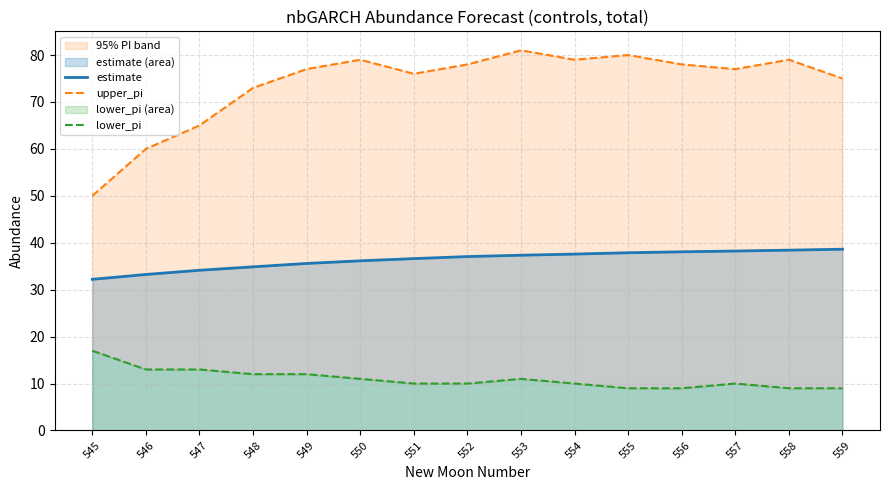

Rank the categories by estimate value from lowest to highest.

545, 546, 547, 548, 549, 550, 551, 552, 553, 554, 555, 556, 557, 558, 559